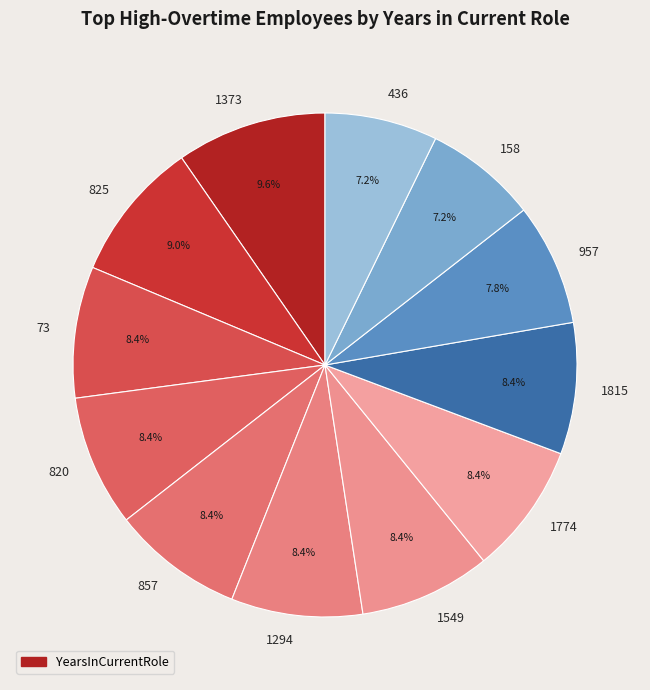

To the nearest percent, what is the difference between the largest and smallest slice percentages?

2%